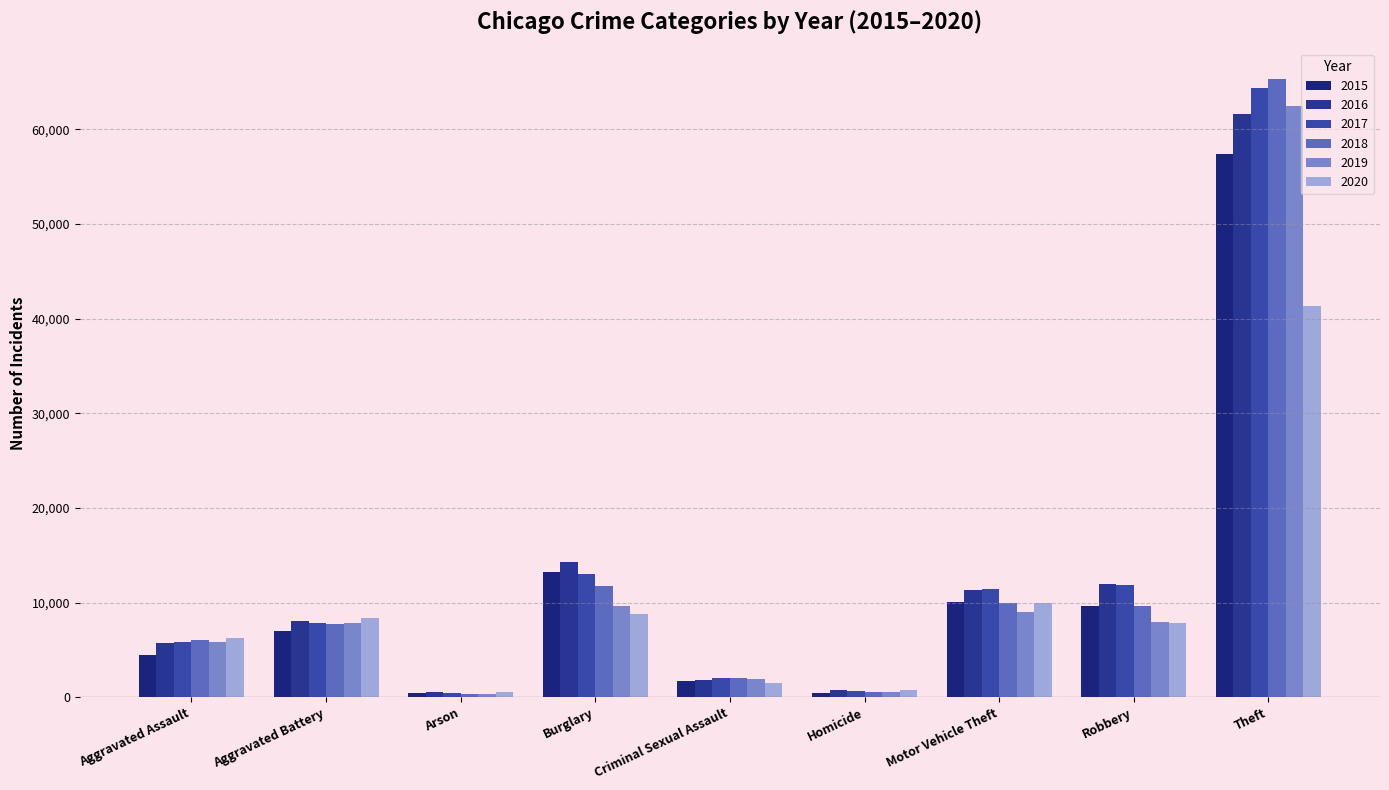

What is the label of the 9th bar from the left?

Theft